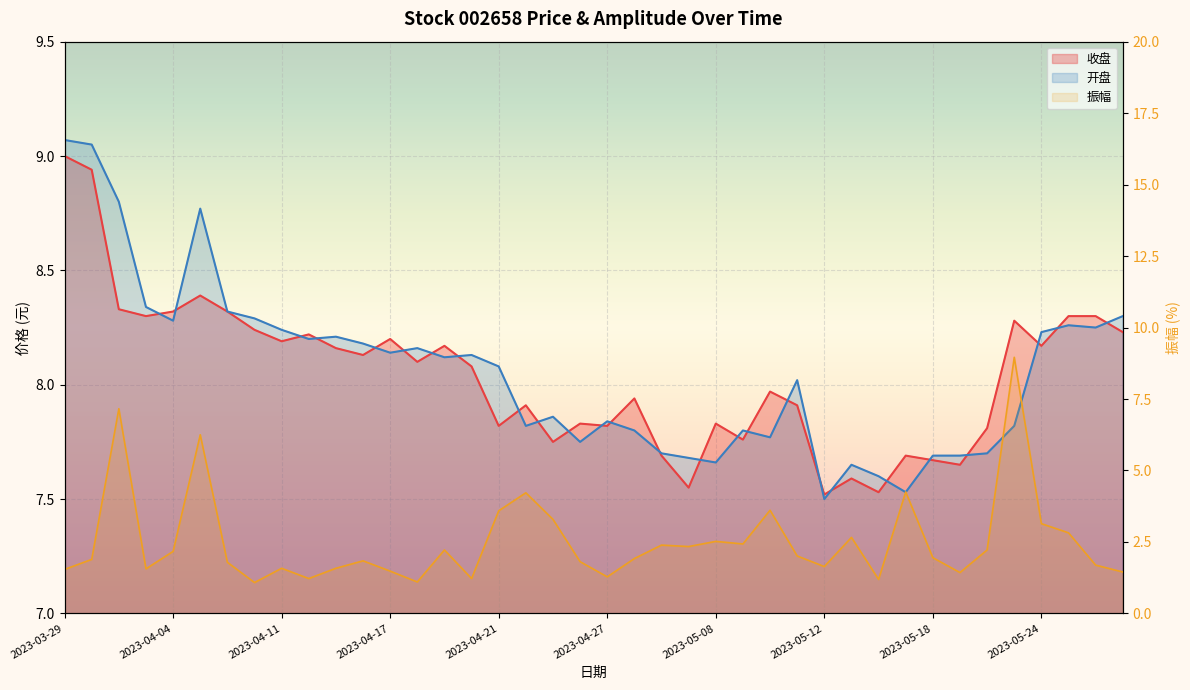

True or false: 收盘 has a value of 13.7 at 2023-05-25.

False